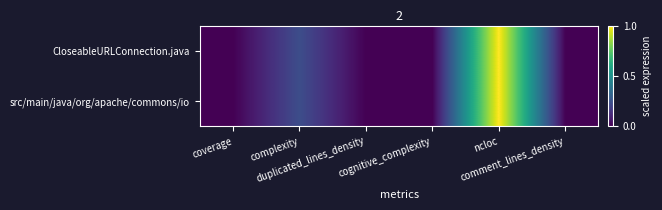

At coverage, list the series in order from largest to smallest.

CloseableURLConnection.java, src/main/java/org/apache/commons/io